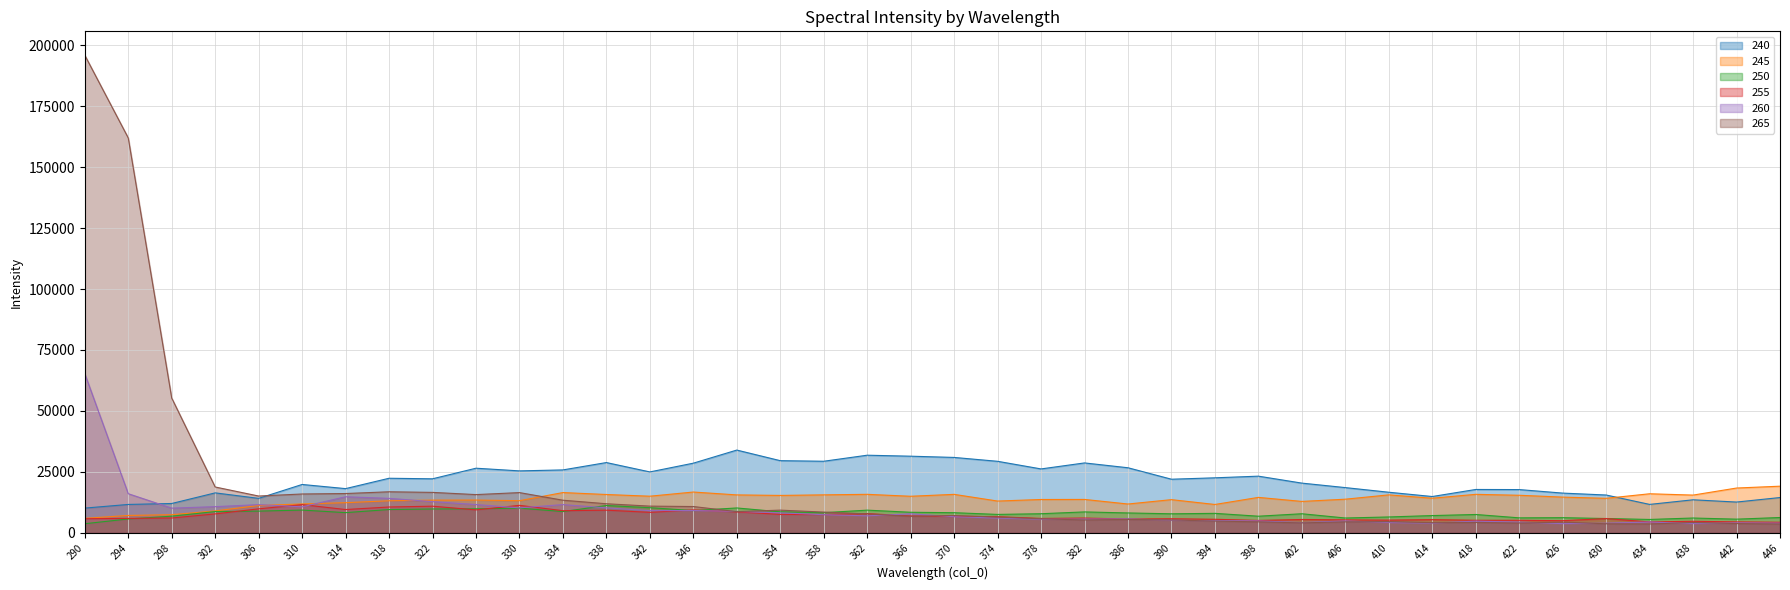

Rank the series at 398 from lowest to highest value.

265, 260, 255, 250, 245, 240